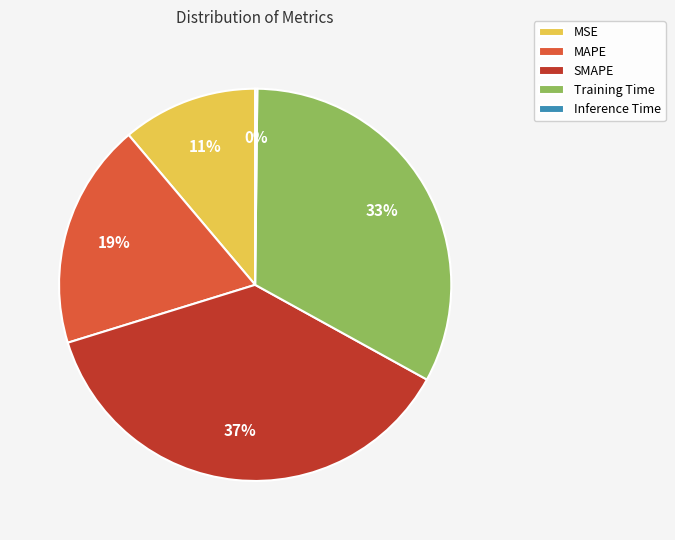

Is there a majority slice in this chart?

No